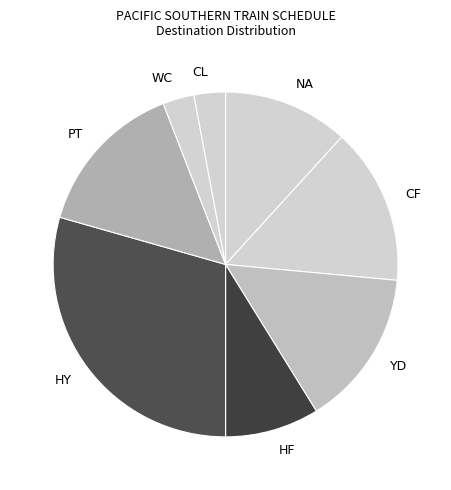

The HF slice represents 1% of the pie. True or false?

False